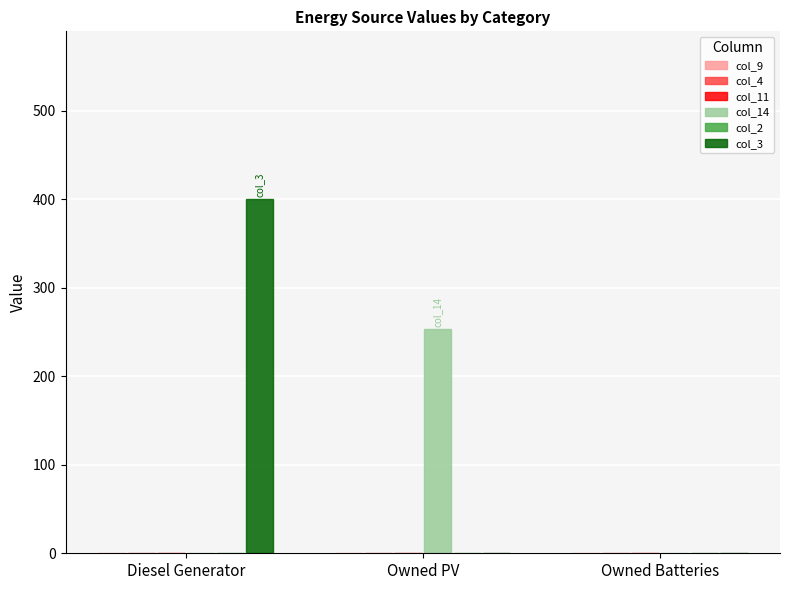

Is it true that col_3 equals 215 at Owned Batteries?

False